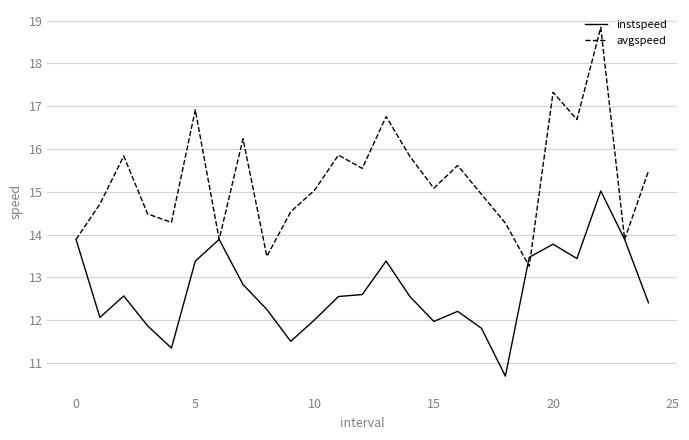

Which series has the widest spread of values?

avgspeed